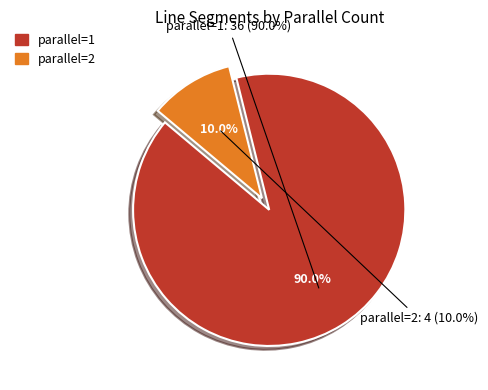

What percentage is the 2 slice, to the nearest percent?

10%